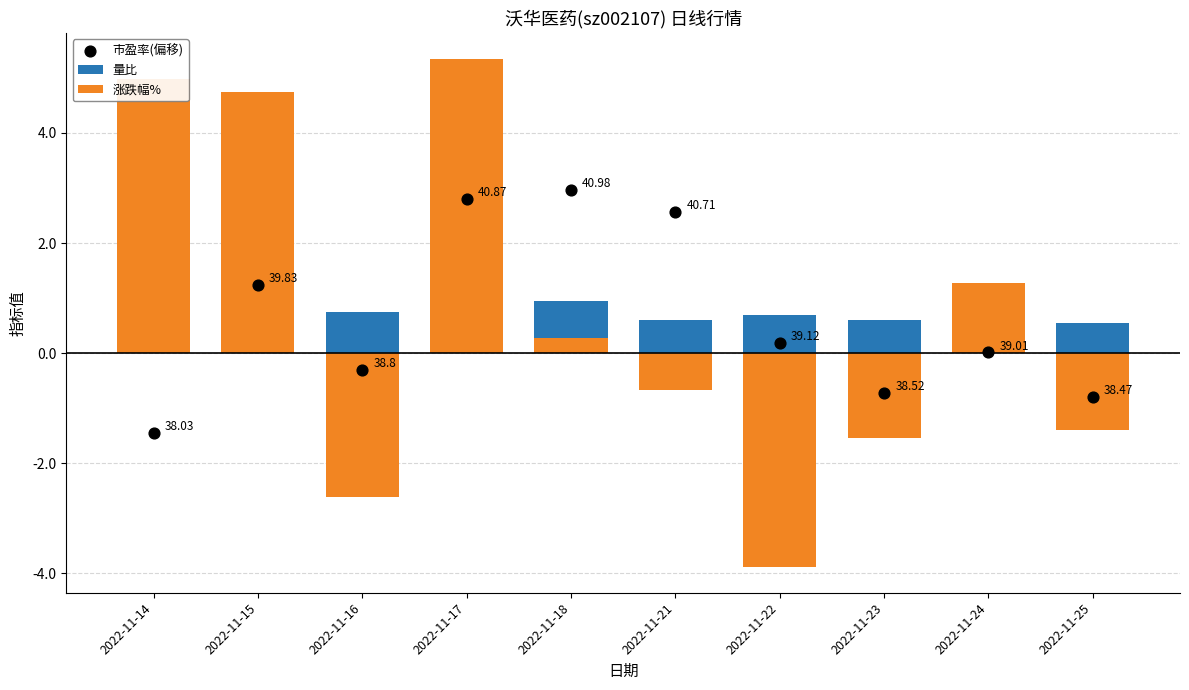

What are all the series names shown in the legend?

量比, 涨跌幅%, 市盈率(偏移)